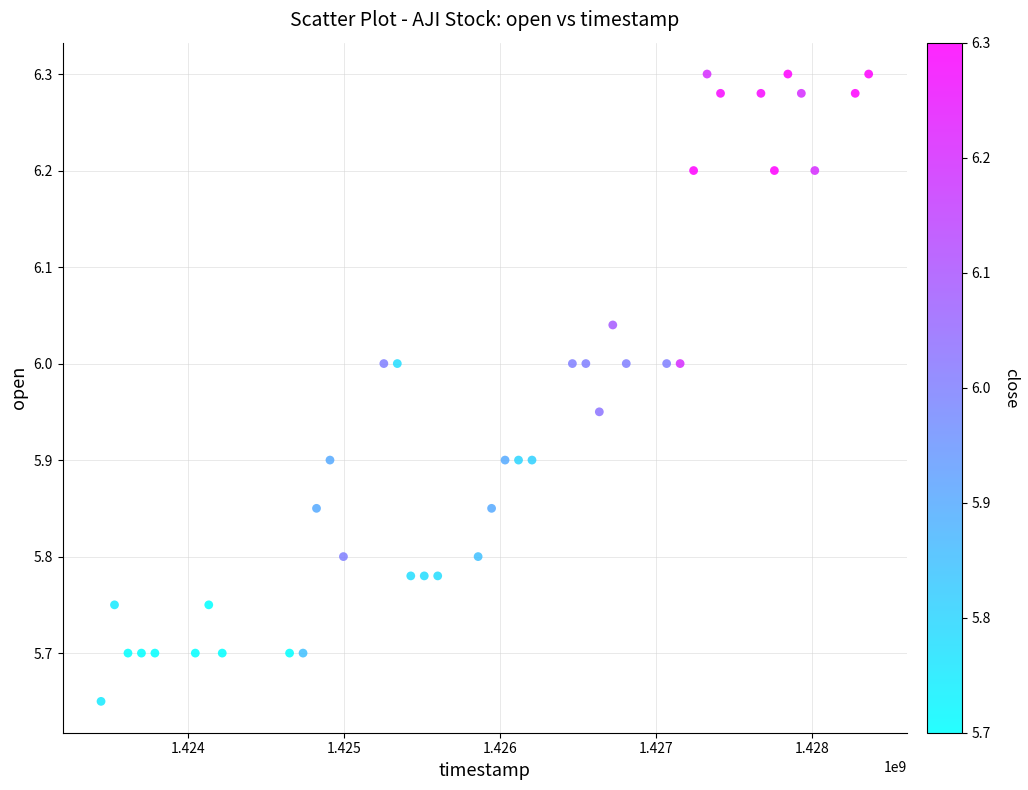

What is the range of X values (max minus min)?

4924800.0